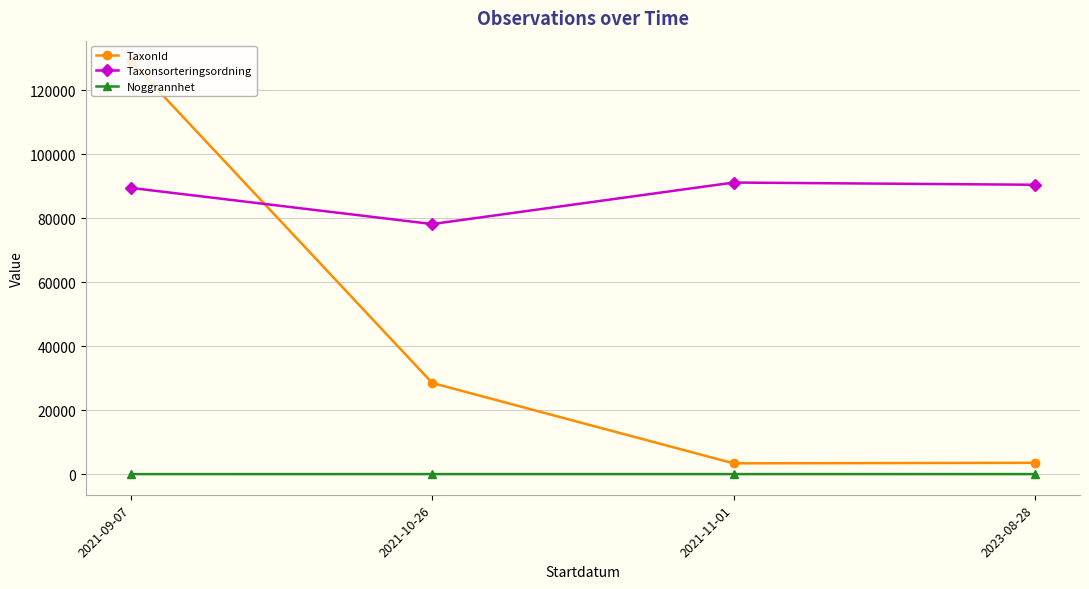

True or false: Taxonsorteringsordning and Noggrannhet cross at least once.

False